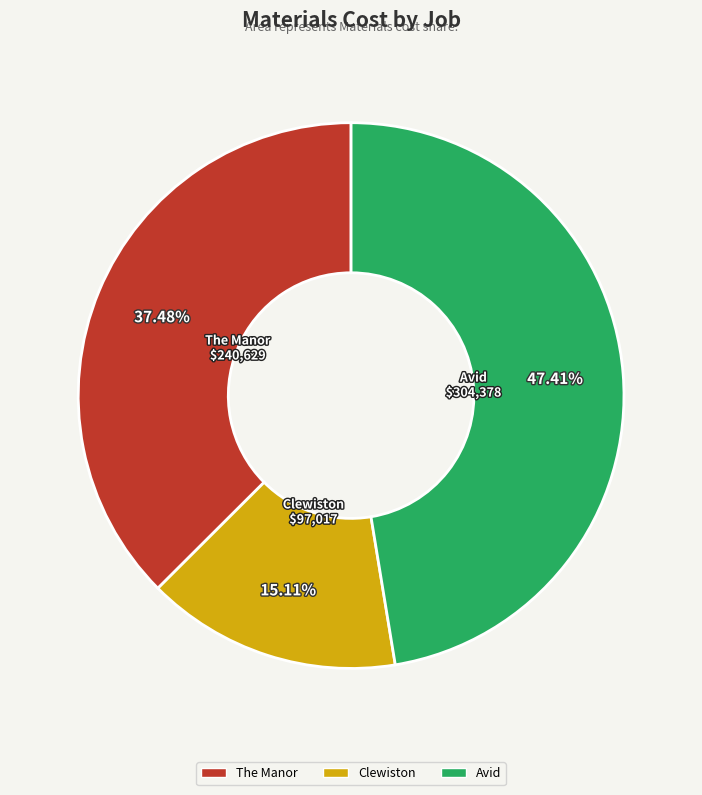

What is the ratio of the value at Clewiston to the value at The Manor?

0.4